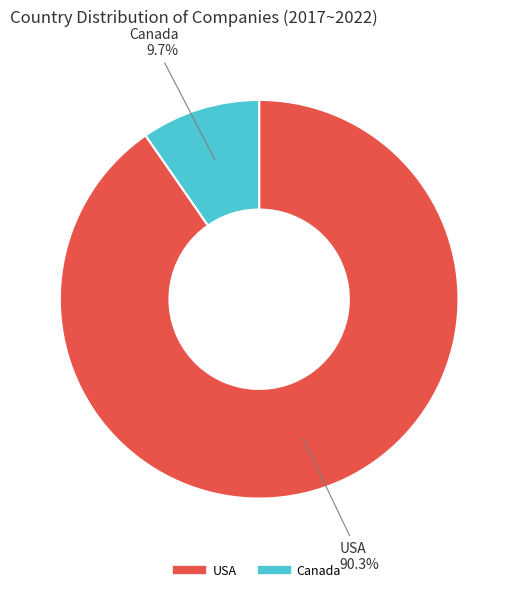

How much of the chart is everything except USA?

9.7%